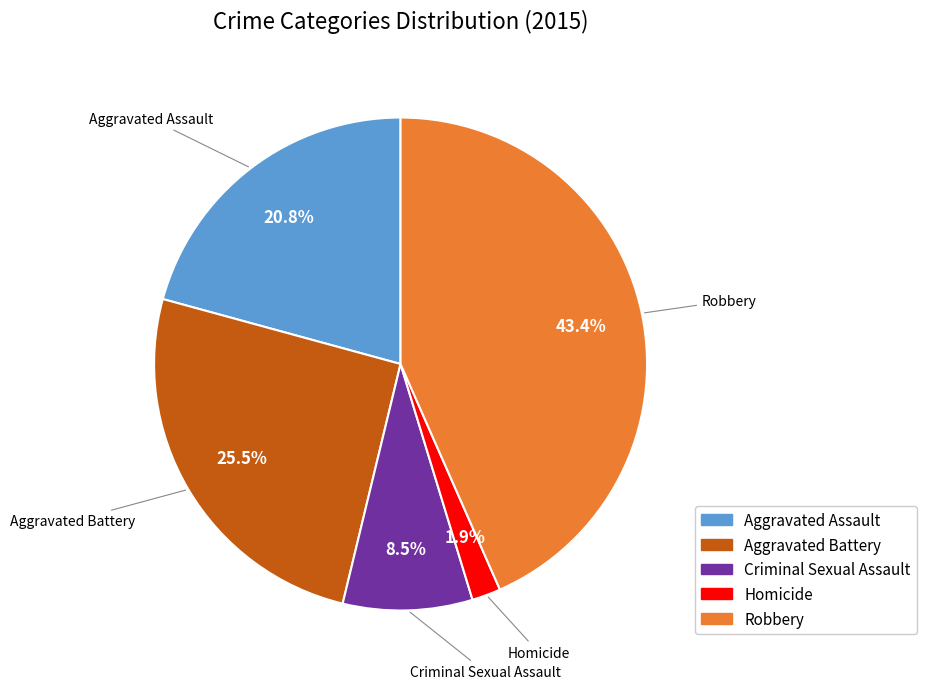

Which has a higher value, Homicide or Aggravated Battery?

Aggravated Battery